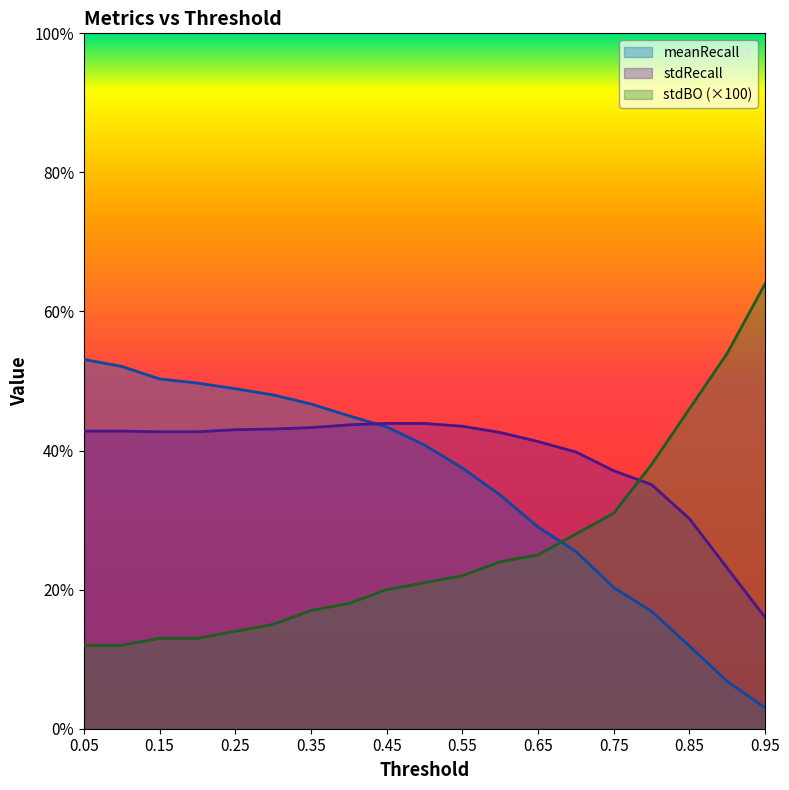

List the series in order of their overall mean, lowest first.

stdBO (×100), meanRecall, stdRecall